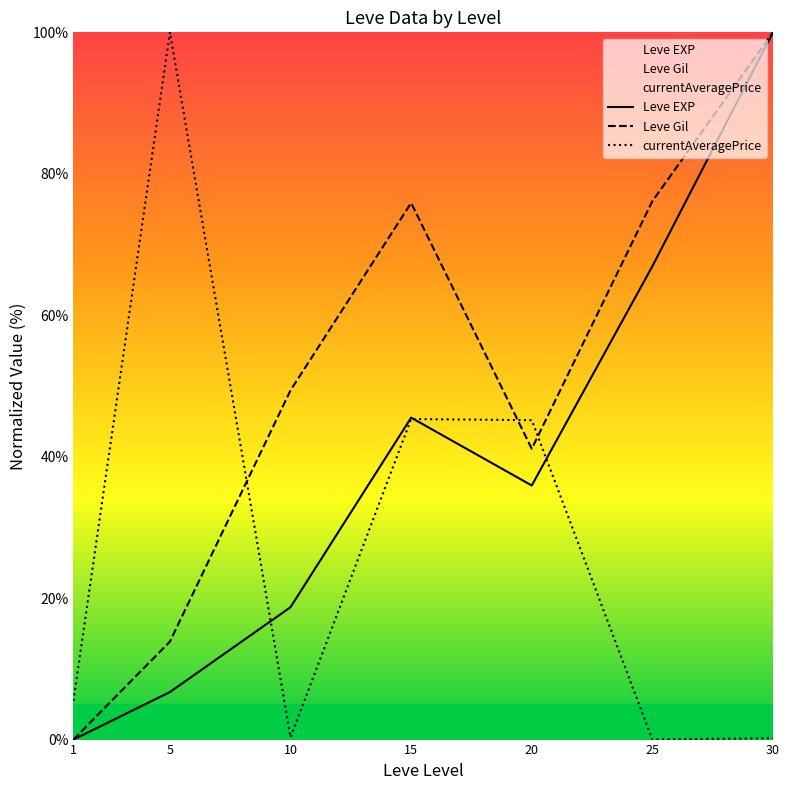

Reading left to right, what are all the values shown in this chart?

Leve EXP: 0.0	6.7	18.7	45.5	35.9	66.9	100.0
Leve Gil: 0.0	13.9	49.4	75.9	41.1	76.1	100.0
currentAveragePrice: 5.5	100.0	0.3	45.3	45.2	0.0	0.2